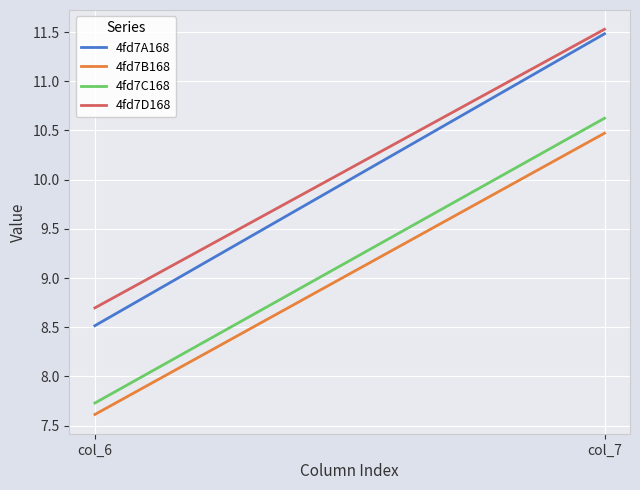

At which label is 4fd7D168 closest to 10?

col_6